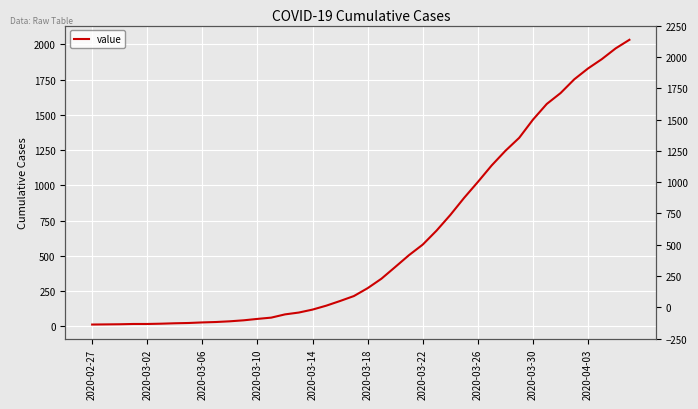

Reading right to left, transcribe all the data shown in this chart.

2032	1971	1895	1829	1752	1654	1577	1466	1337	1245	1141	1024	911	790	679	580	505	421	338	271	215	180	147	119	98	85	62	53	43	36	31	28	24	22	19	17	17	15	14	13